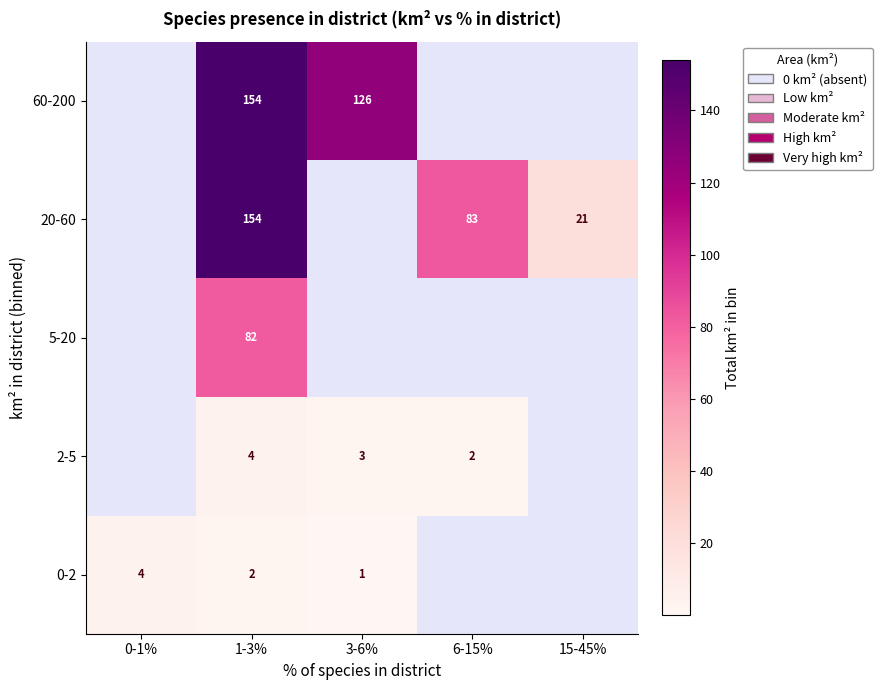

What is the difference between the highest and lowest values at 1-3%?

152